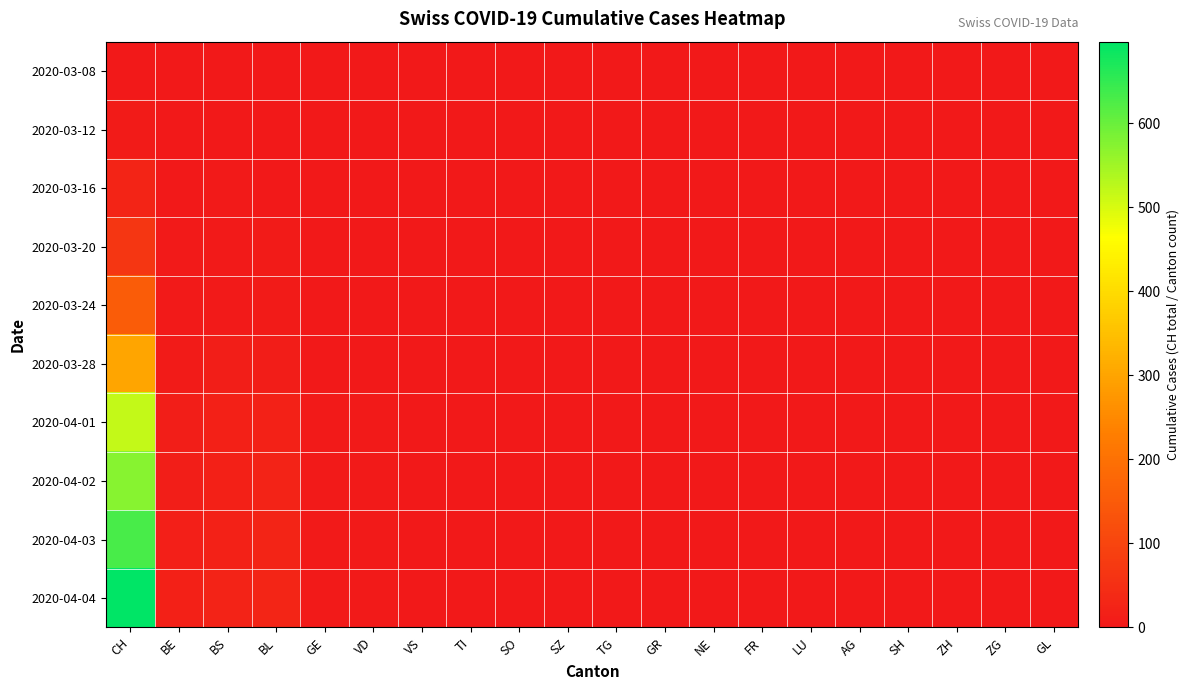

What is the greatest value displayed?

697